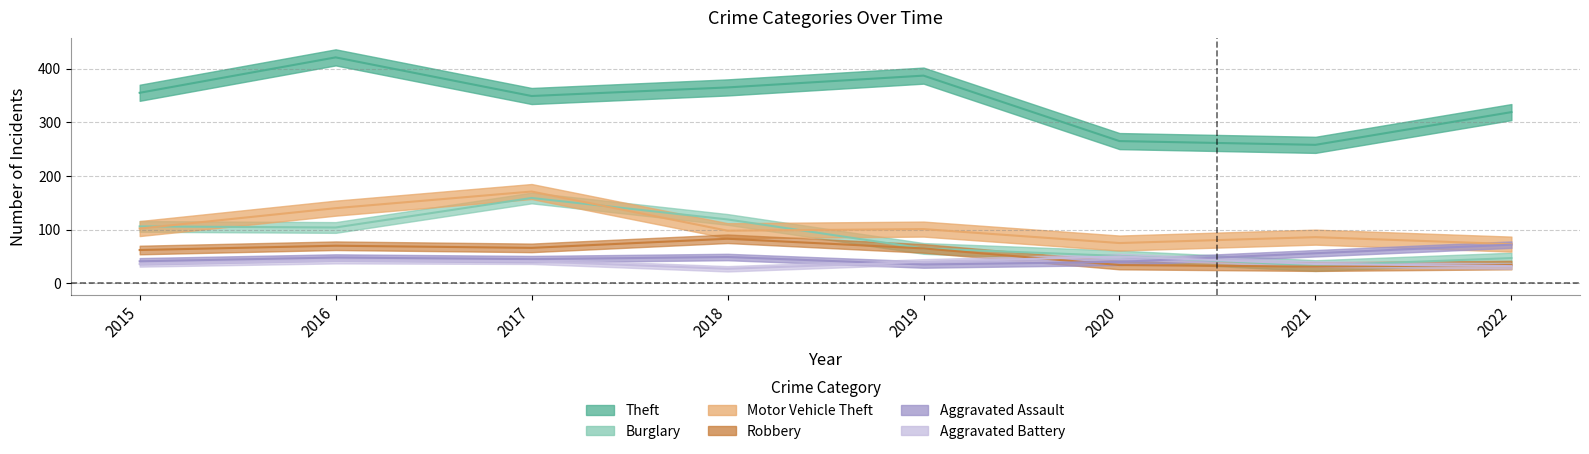

Which series has the widest spread of values?

Theft